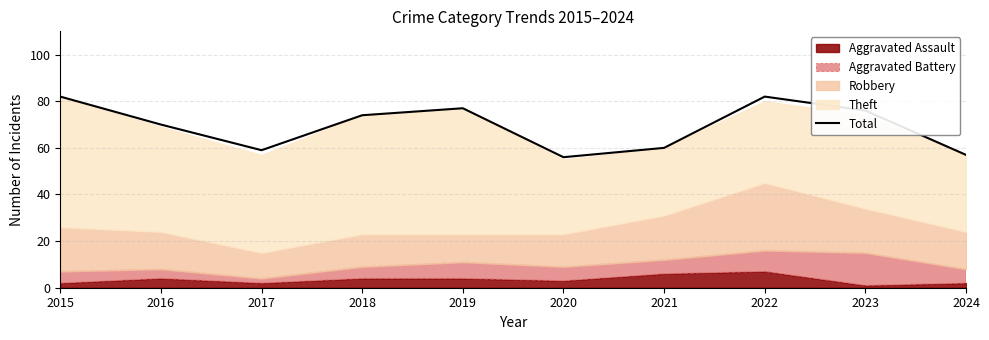

Which category has the lowest value across all series?

2020